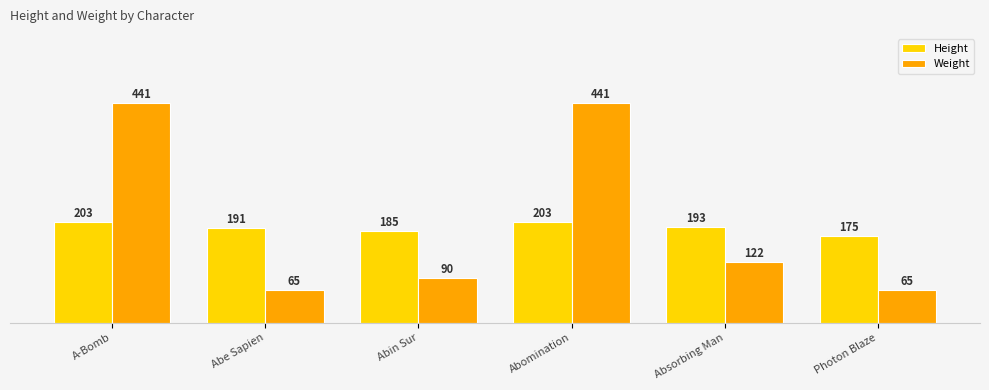

At which category is the sum across all series the highest?

A-Bomb